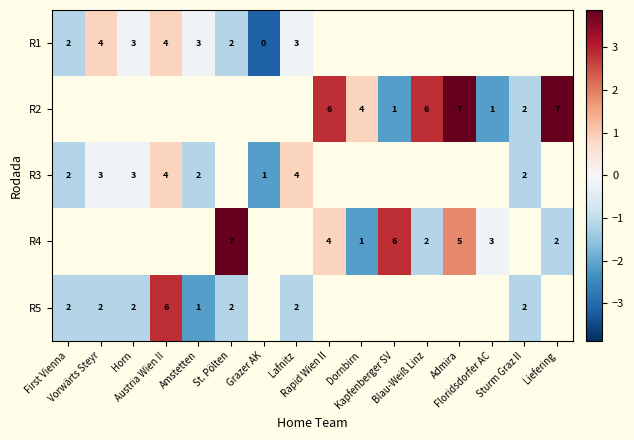

What is the difference between the second highest and minimum values in the R5 series?

1.0